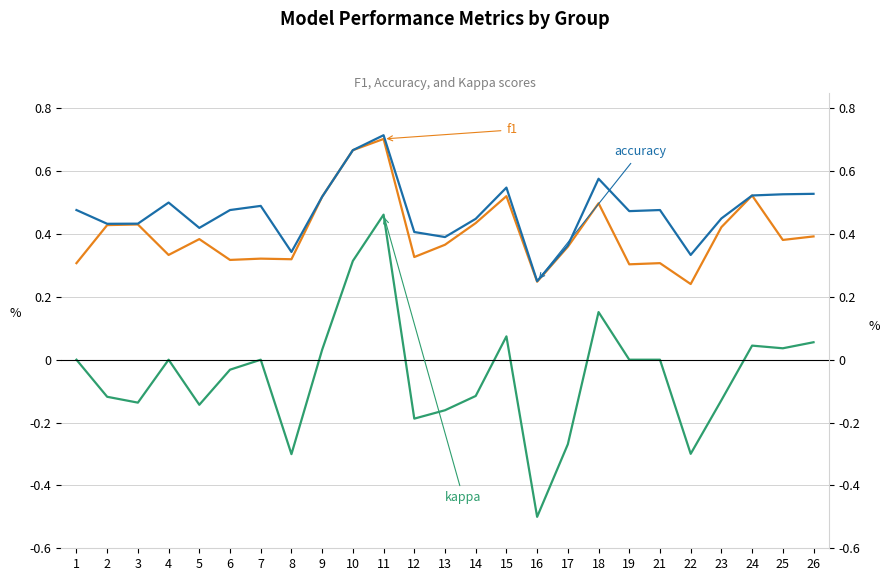

What is the sum of the accuracy values at 3 and 14?

0.9